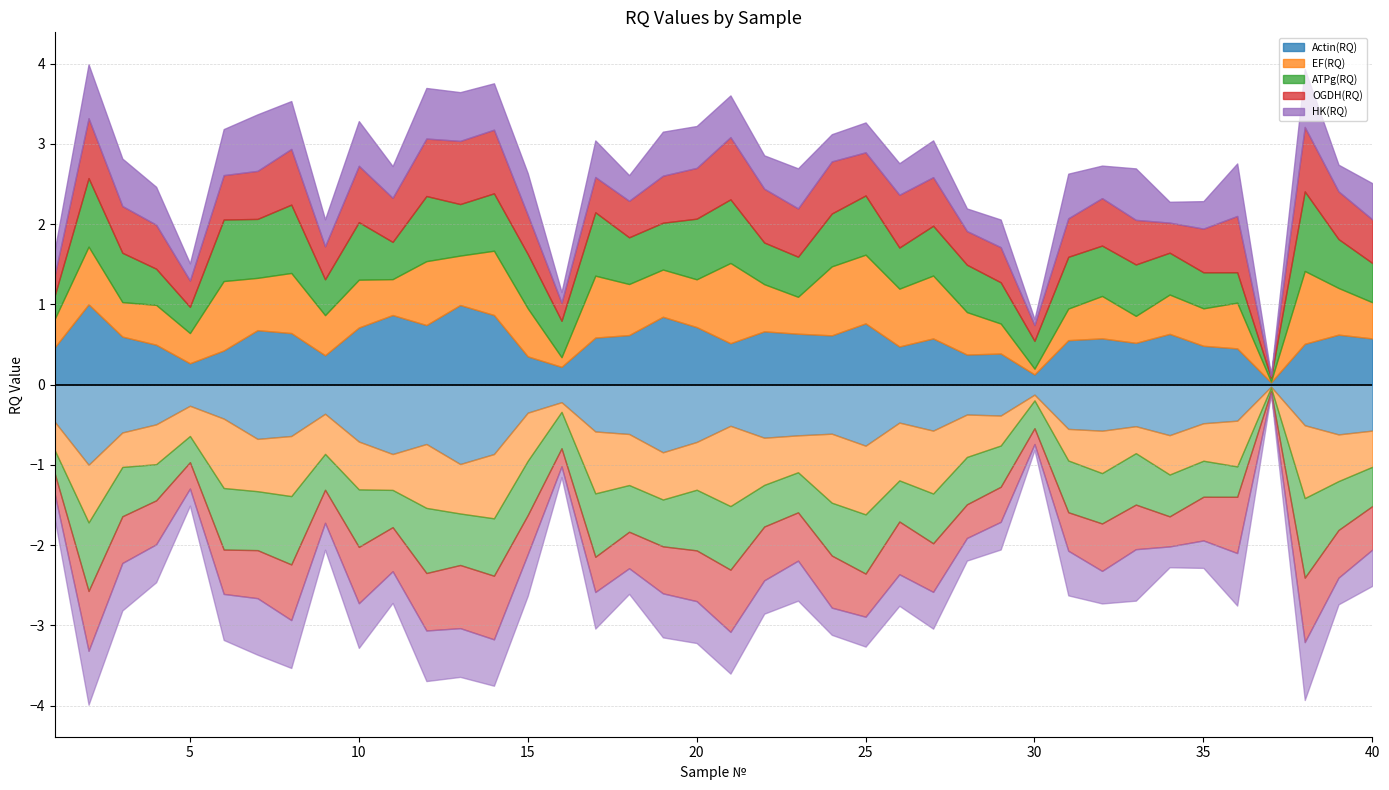

Reading left to right, transcribe all the data shown in this chart.

Actin(RQ): 0.5	1.0	0.6	0.5	0.3	0.4	0.7	0.6	0.4	0.7	0.9	0.7	1.0	0.9	0.4	0.2	0.6	0.6	0.8	0.7	0.5	0.7	0.6	0.6	0.8	0.5	0.6	0.4	0.4	0.1	0.6	0.6	0.5	0.6	0.5	0.5	0.0	0.5	0.6	0.6
EF(RQ): 0.4	0.7	0.4	0.5	0.4	0.9	0.7	0.7	0.5	0.6	0.4	0.8	0.6	0.8	0.6	0.1	0.8	0.6	0.6	0.6	1.0	0.6	0.5	0.9	0.9	0.7	0.8	0.5	0.4	0.1	0.4	0.5	0.3	0.5	0.5	0.6	0.0	0.9	0.6	0.5
ATPg(RQ): 0.3	0.9	0.6	0.5	0.3	0.8	0.7	0.9	0.4	0.7	0.5	0.8	0.6	0.7	0.7	0.5	0.8	0.6	0.6	0.8	0.8	0.5	0.5	0.7	0.7	0.5	0.6	0.6	0.5	0.3	0.6	0.6	0.6	0.5	0.4	0.4	0.0	1.0	0.6	0.5
OGDH(RQ): 0.3	0.7	0.6	0.5	0.3	0.6	0.6	0.7	0.4	0.7	0.5	0.7	0.8	0.8	0.5	0.2	0.4	0.5	0.6	0.6	0.8	0.7	0.6	0.6	0.5	0.7	0.6	0.4	0.4	0.2	0.5	0.6	0.6	0.4	0.5	0.7	0.0	0.8	0.6	0.5
HK(RQ): 0.3	0.7	0.6	0.5	0.2	0.6	0.7	0.6	0.3	0.6	0.4	0.6	0.6	0.6	0.5	0.1	0.5	0.3	0.5	0.5	0.5	0.4	0.5	0.3	0.4	0.4	0.5	0.3	0.3	0.1	0.6	0.4	0.6	0.3	0.3	0.7	0.0	0.7	0.3	0.5